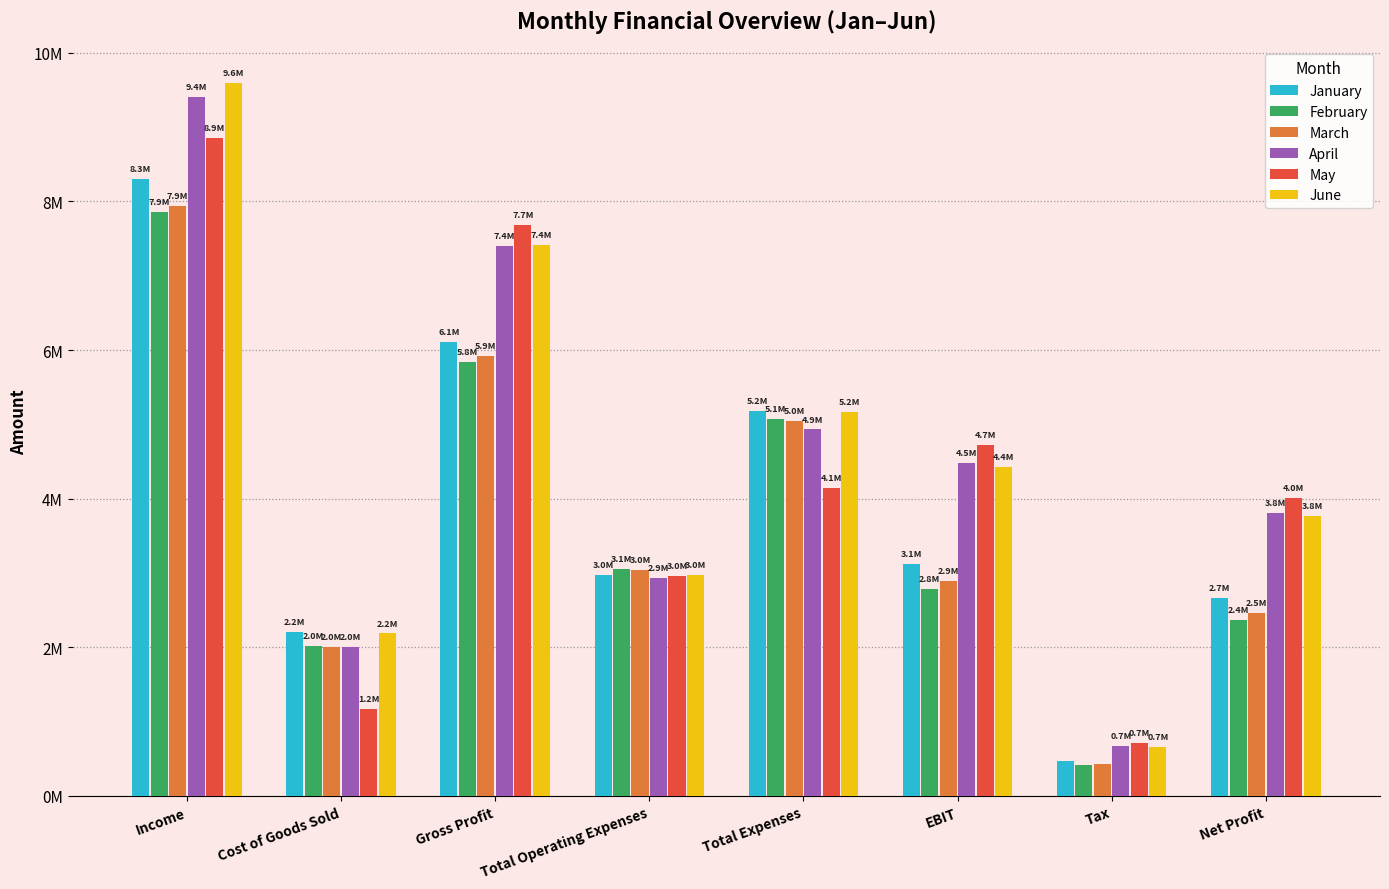

Where is February nearest to the value 4136512?

Total Expenses